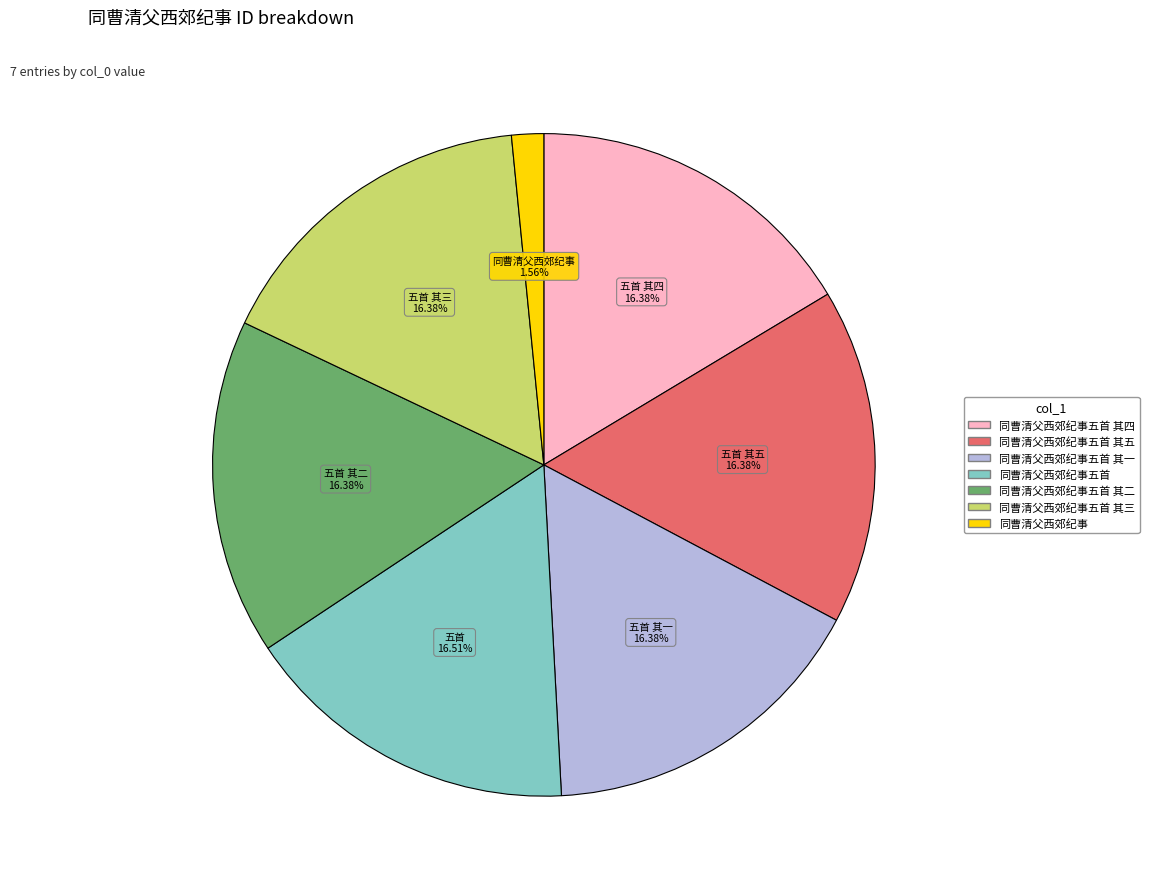

Is there a majority slice in this chart?

No